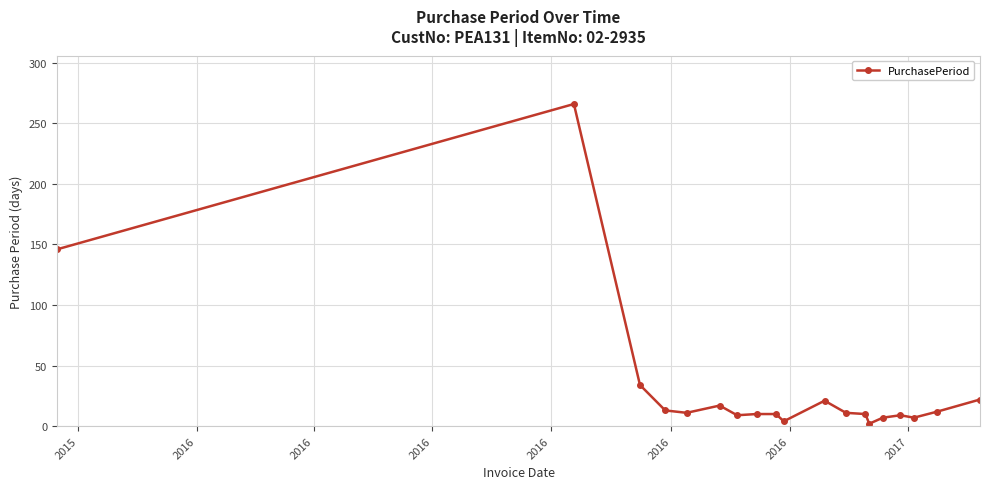

What is the maximum value shown in the chart?

266